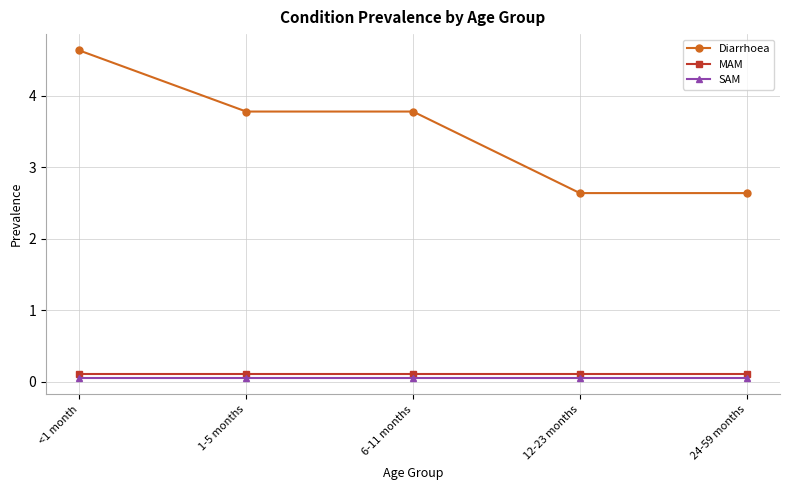

Reading left to right, list all the values displayed in this chart.

Diarrhoea: 4.6	3.8	3.8	2.6	2.6
MAM: 0.1	0.1	0.1	0.1	0.1
SAM: 0.1	0.1	0.1	0.1	0.1